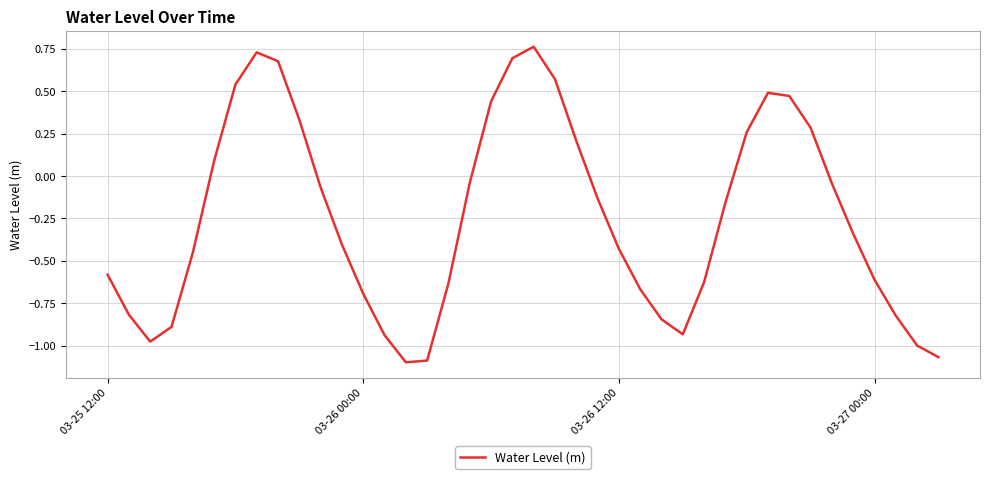

Is it true that the value at 03-26 00:00 is -0.4?

False